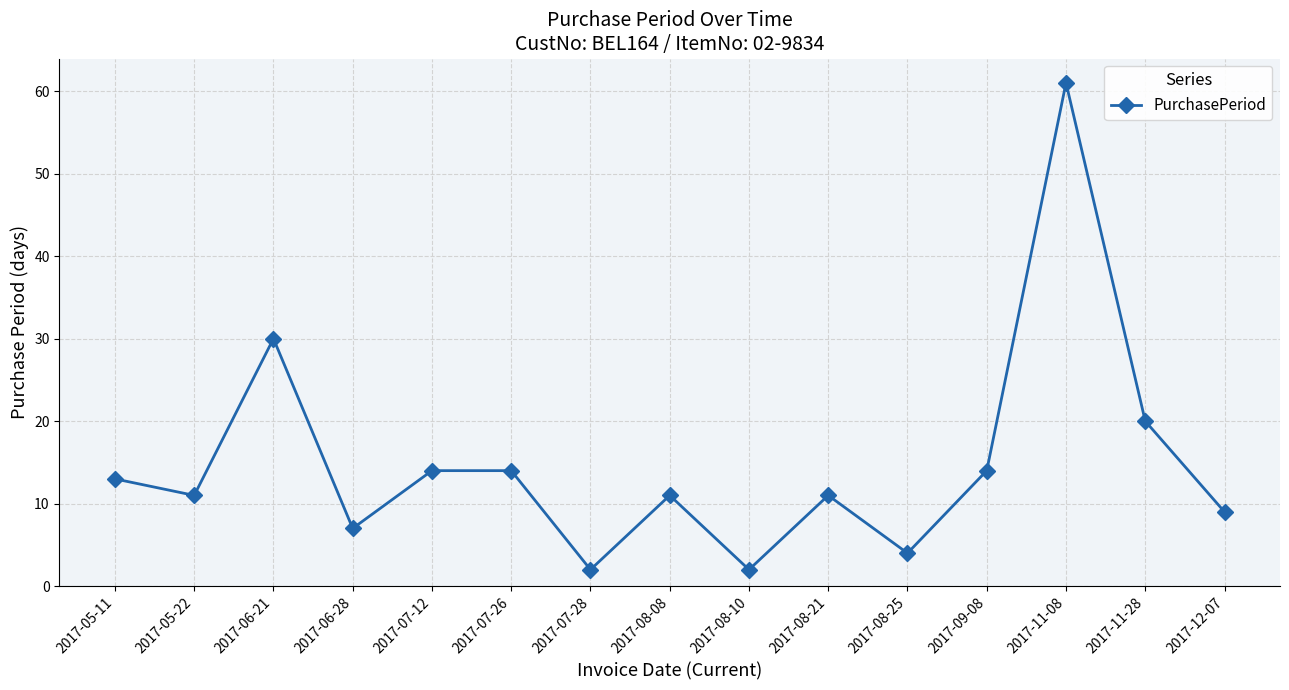

Which has a higher value, 2017-06-21 or 2017-07-12?

2017-06-21